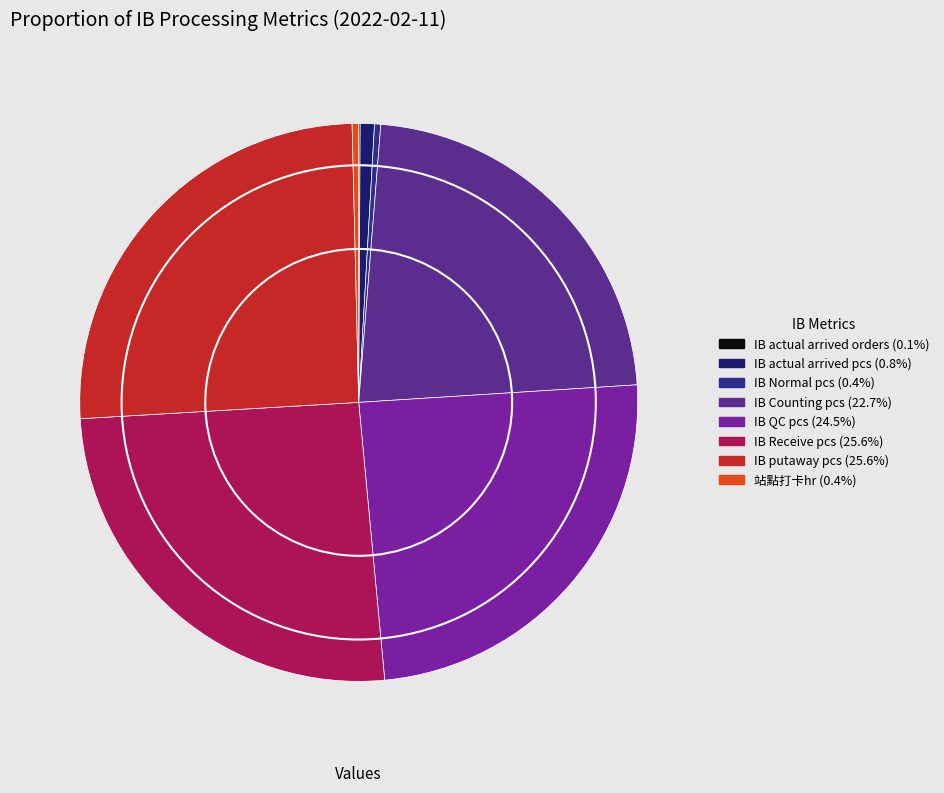

Is there a majority slice in this chart?

No